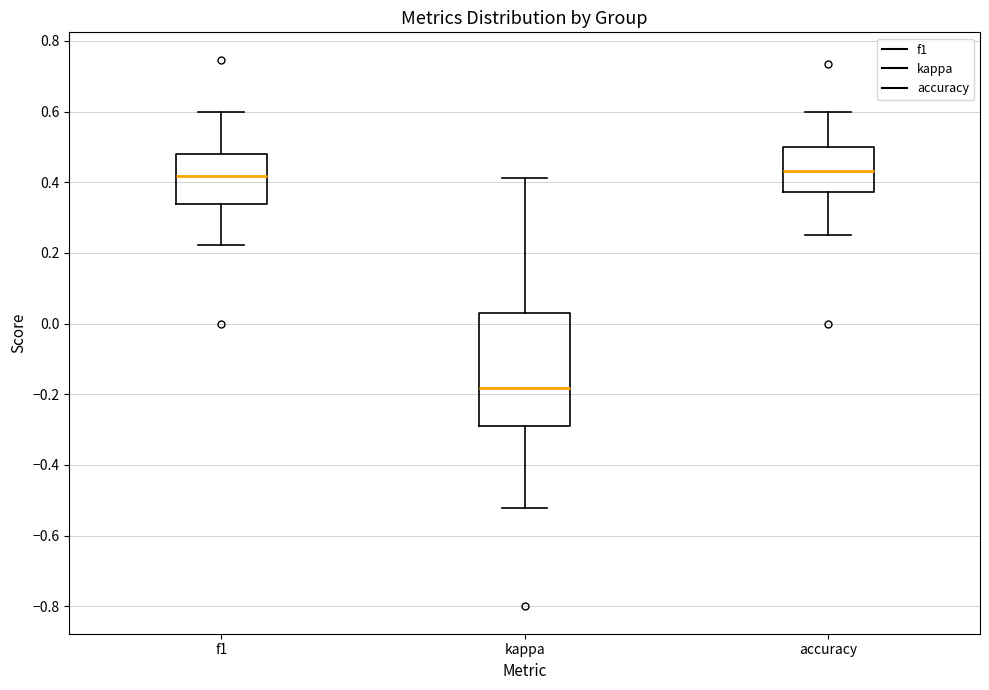

Reading left to right, transcribe this box plot: for each box, give where its median line is, the range the box spans, and where its two whiskers end, as read against the y-axis. The values are not printed on the chart, so give them approximately, as read against the axis.

f1: median 0.42, box 0.34 to 0.48, whiskers 0.22 to 0.60
kappa: median -0.18, box -0.28 to 0.04, whiskers -0.52 to 0.42
accuracy: median 0.44, box 0.38 to 0.50, whiskers 0.26 to 0.60